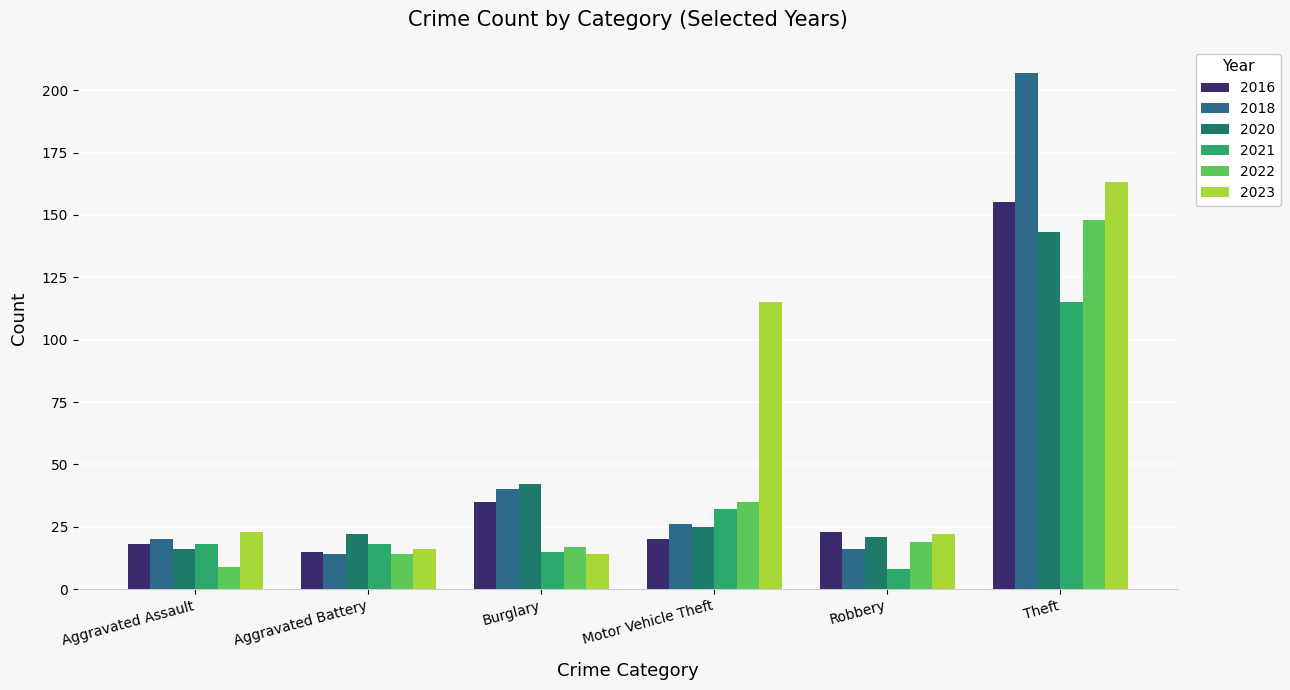

Count the number of categories in the chart.

6